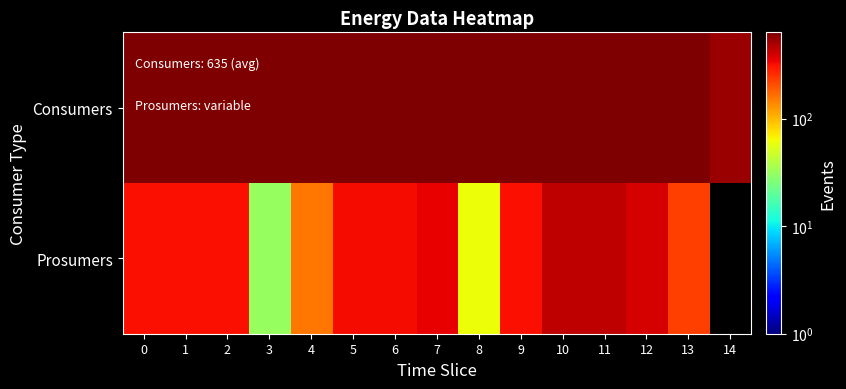

How many series are shown in this chart?

2